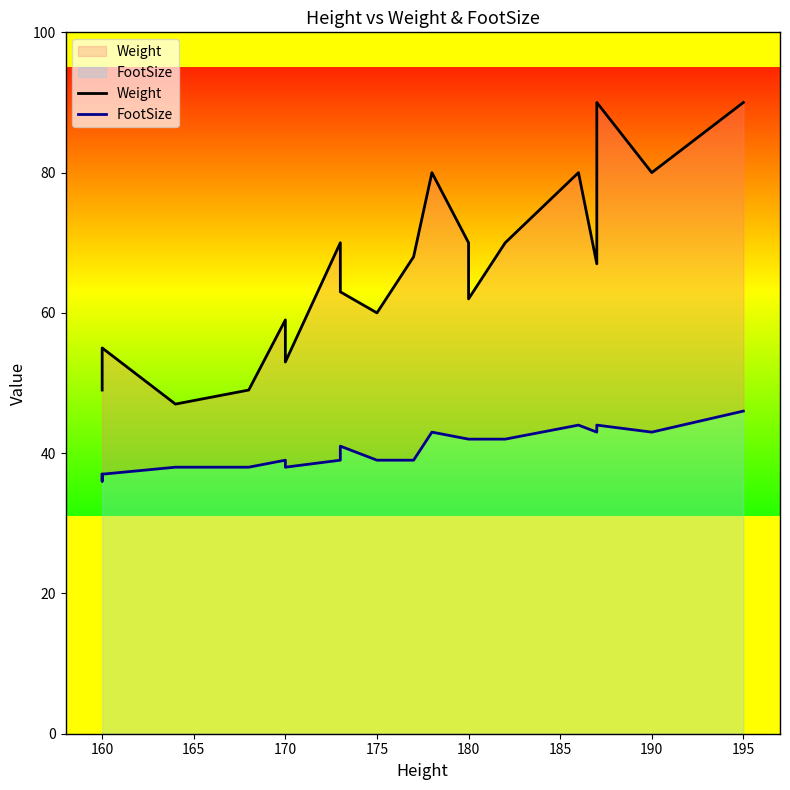

At how many categories does at least one series exceed 70?

5